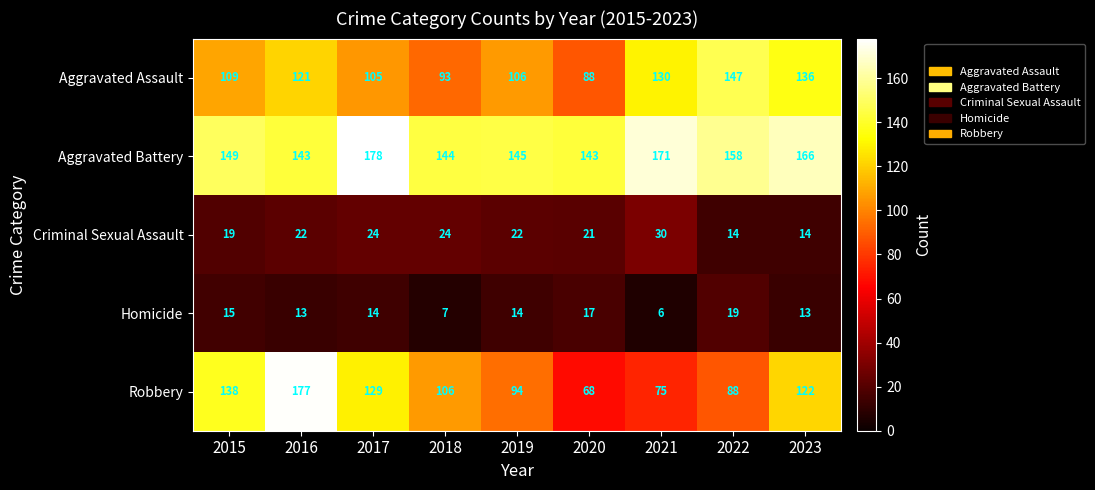

What is the greatest value displayed?

178